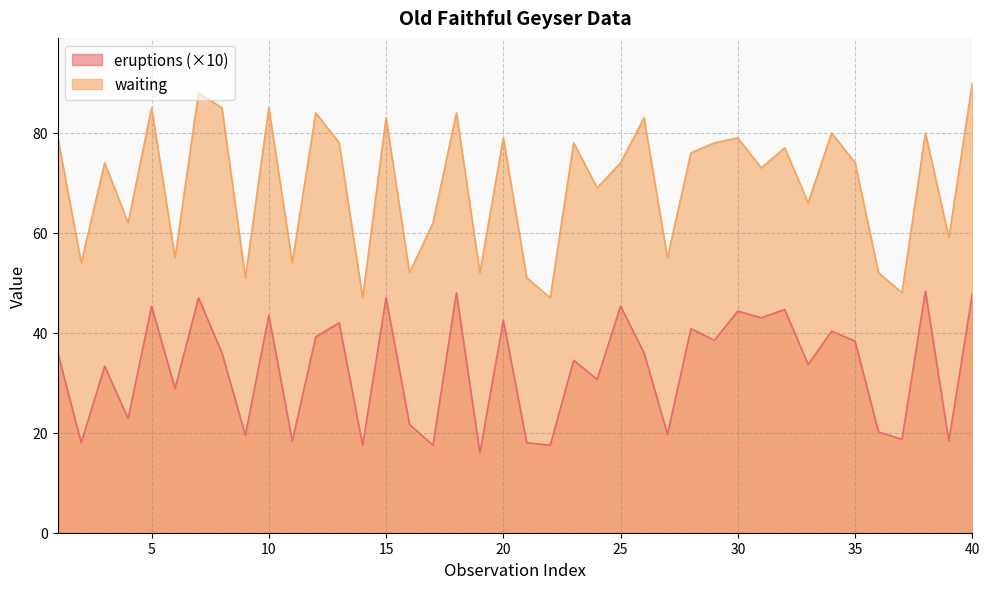

Where is waiting nearest to the value 68?

24